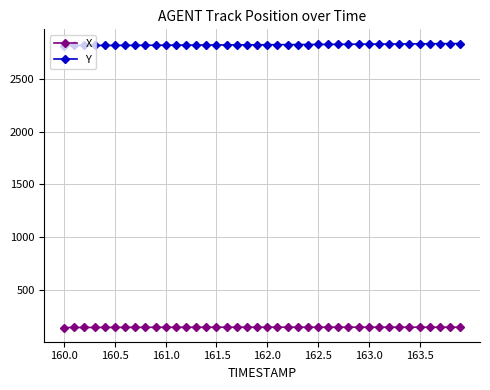

List the series in order of their peak value, highest first.

Y, X